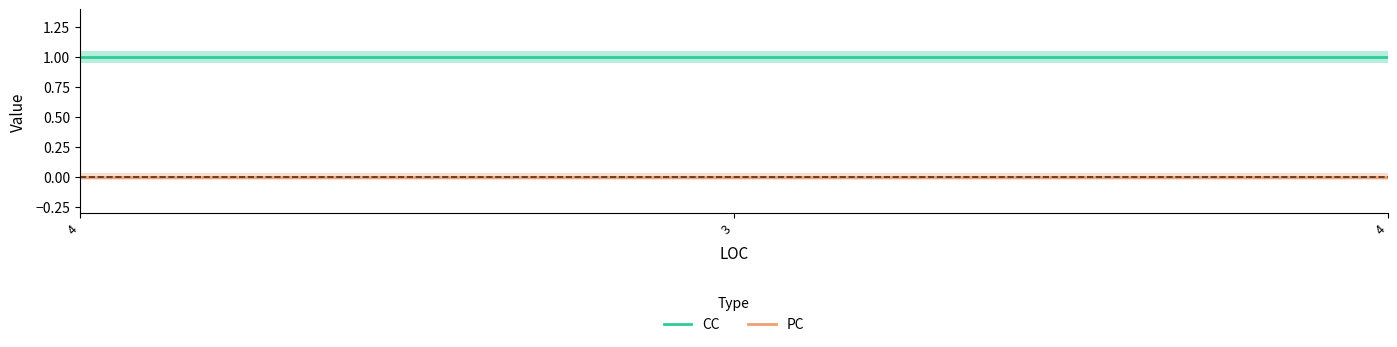

How many lines are shown in the chart?

2